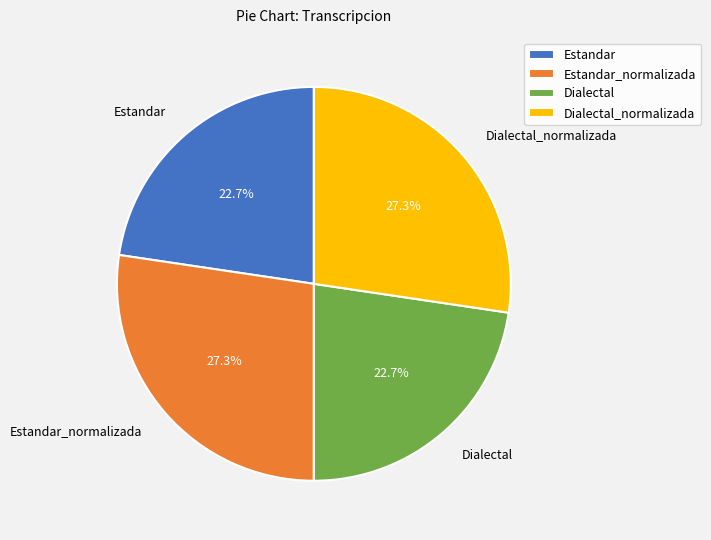

To the nearest percent, what is the average slice percentage?

25%